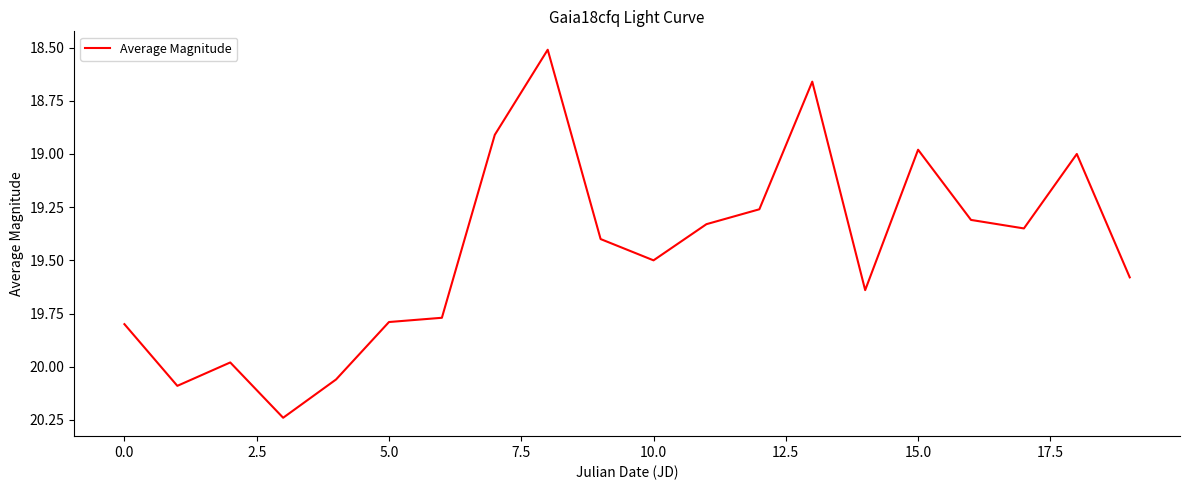

What is the difference between the maximum and minimum values?

1.7